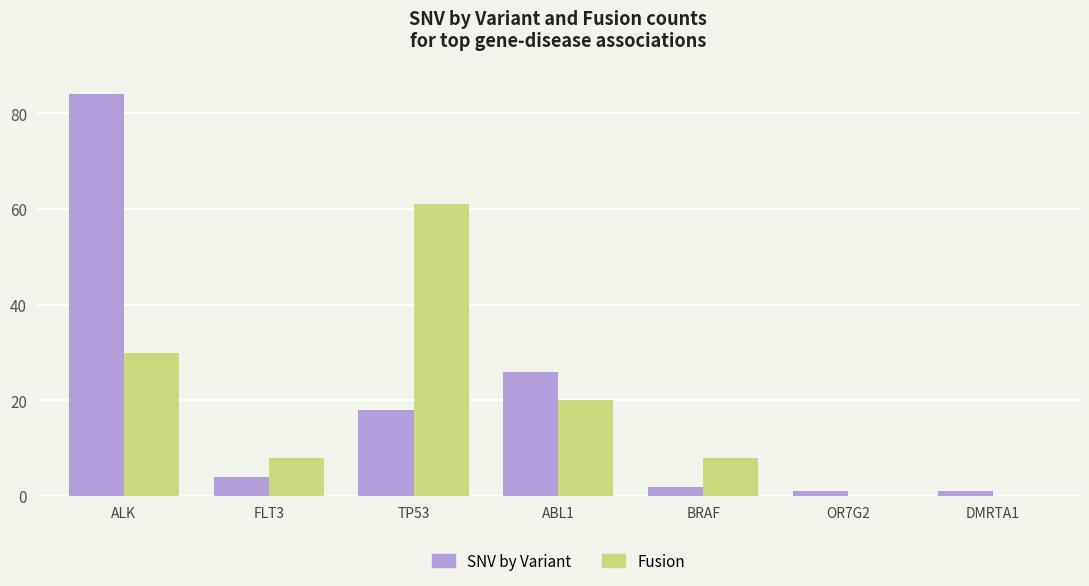

What is the sum of all SNV by Variant values?

136